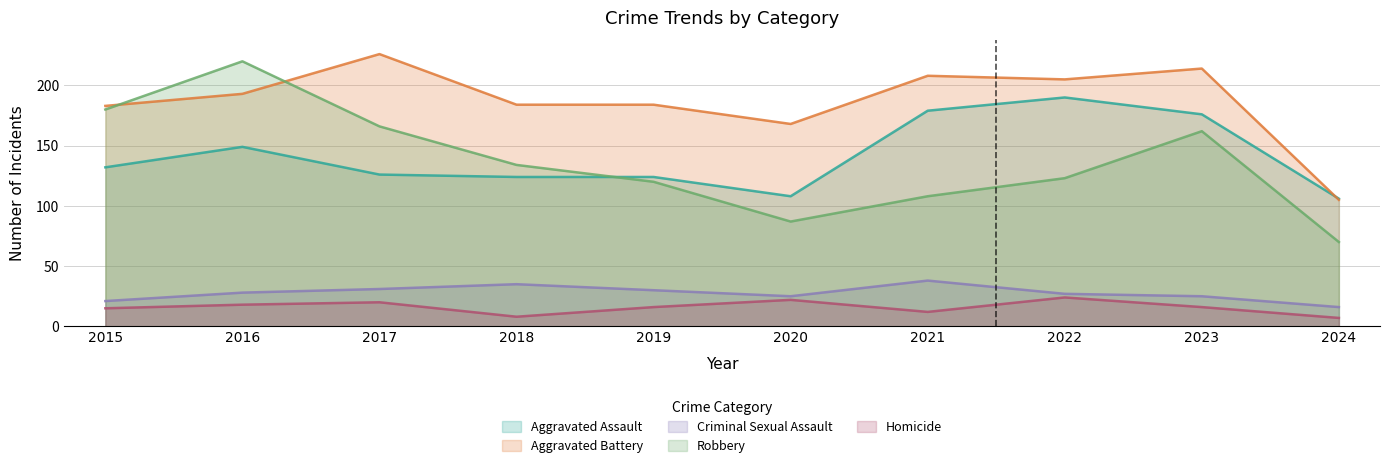

The value of Robbery at 2018 is 134. True or false?

True